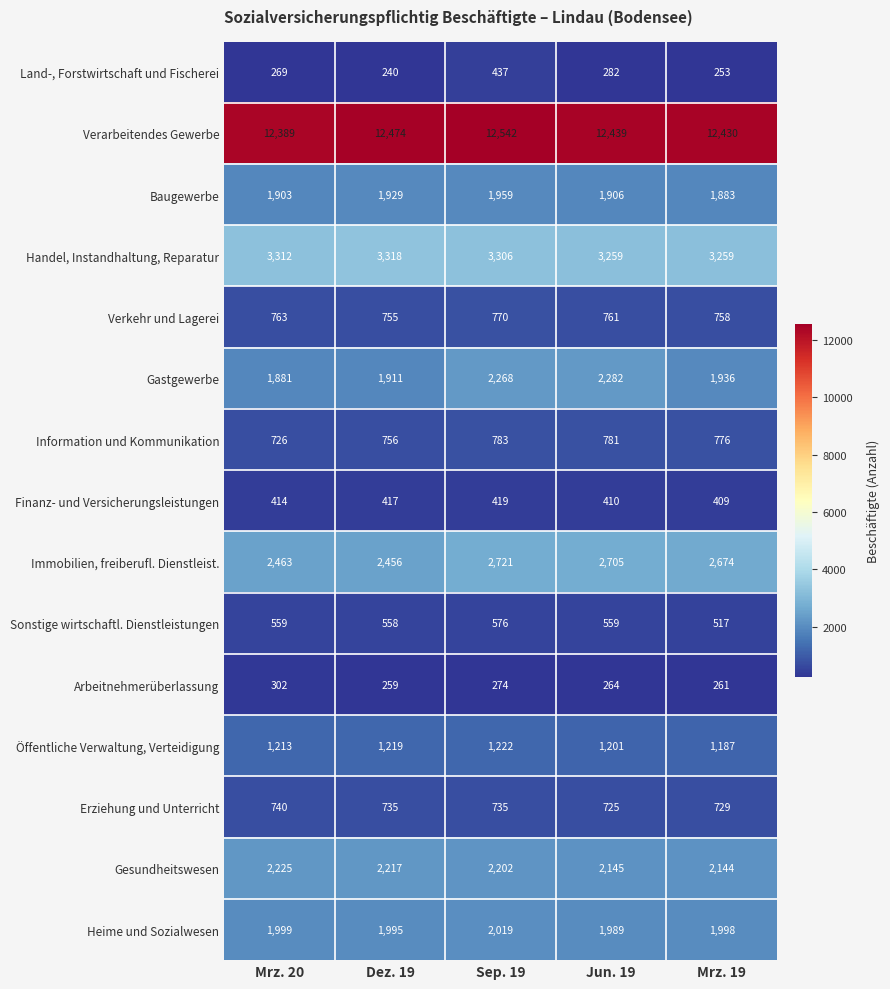

What is the average value of the Heime und Sozialwesen series?

2000